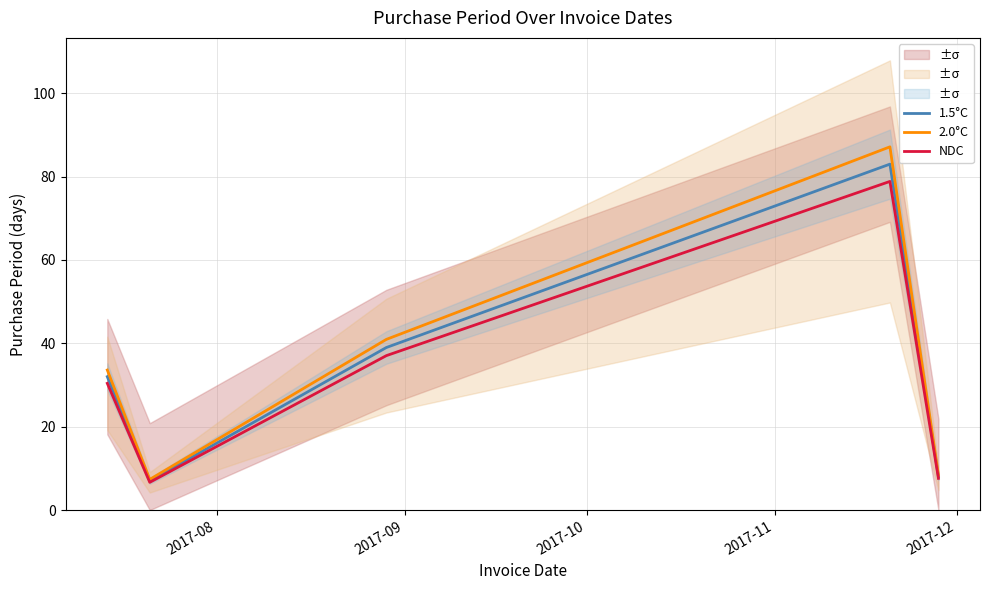

What is the lowest value of the 1.5°C series?

7.0